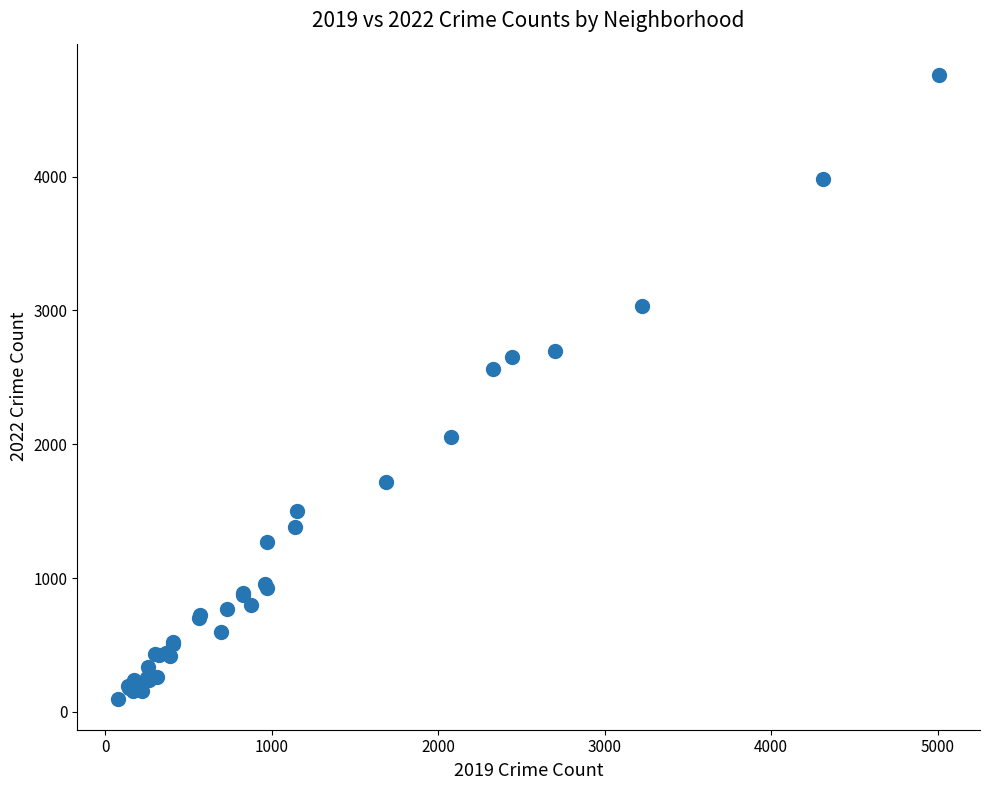

What Y value in the scatter plot is closest to 2430?

2566